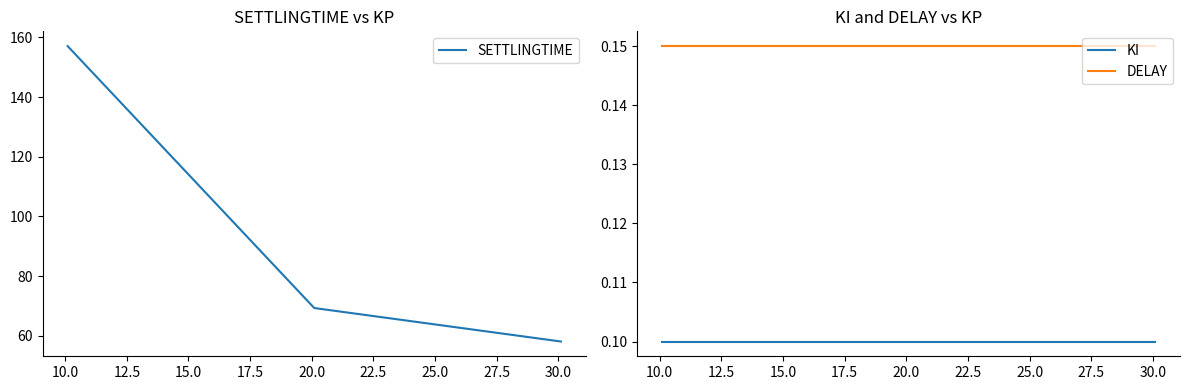

Is this an area chart (filled region under the line)?

No